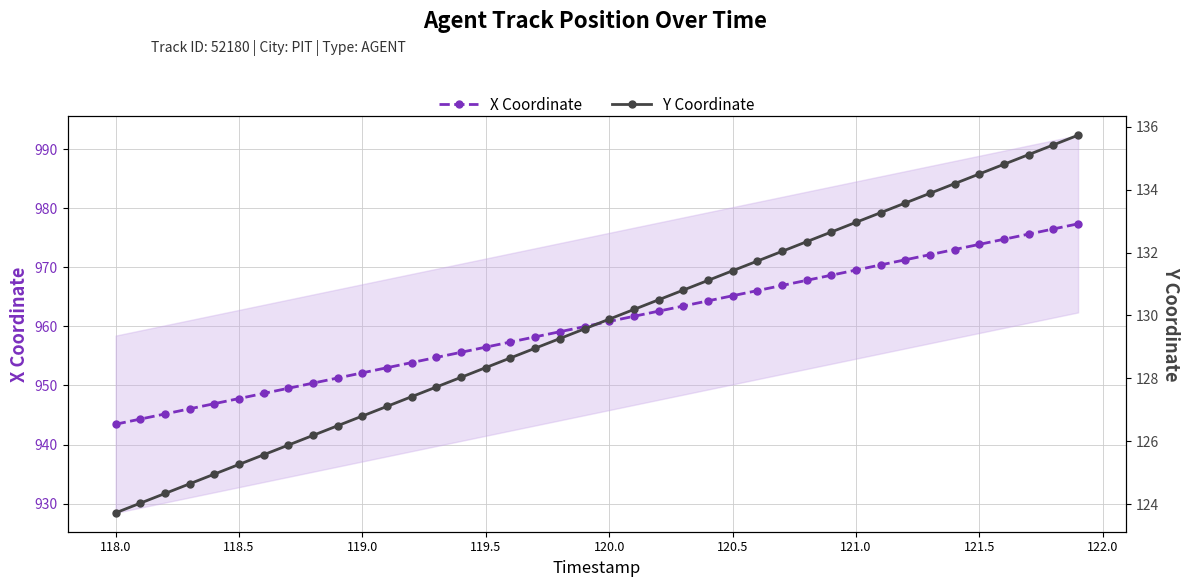

Is it true that X Coordinate equals 947.8 at 118.5?

True